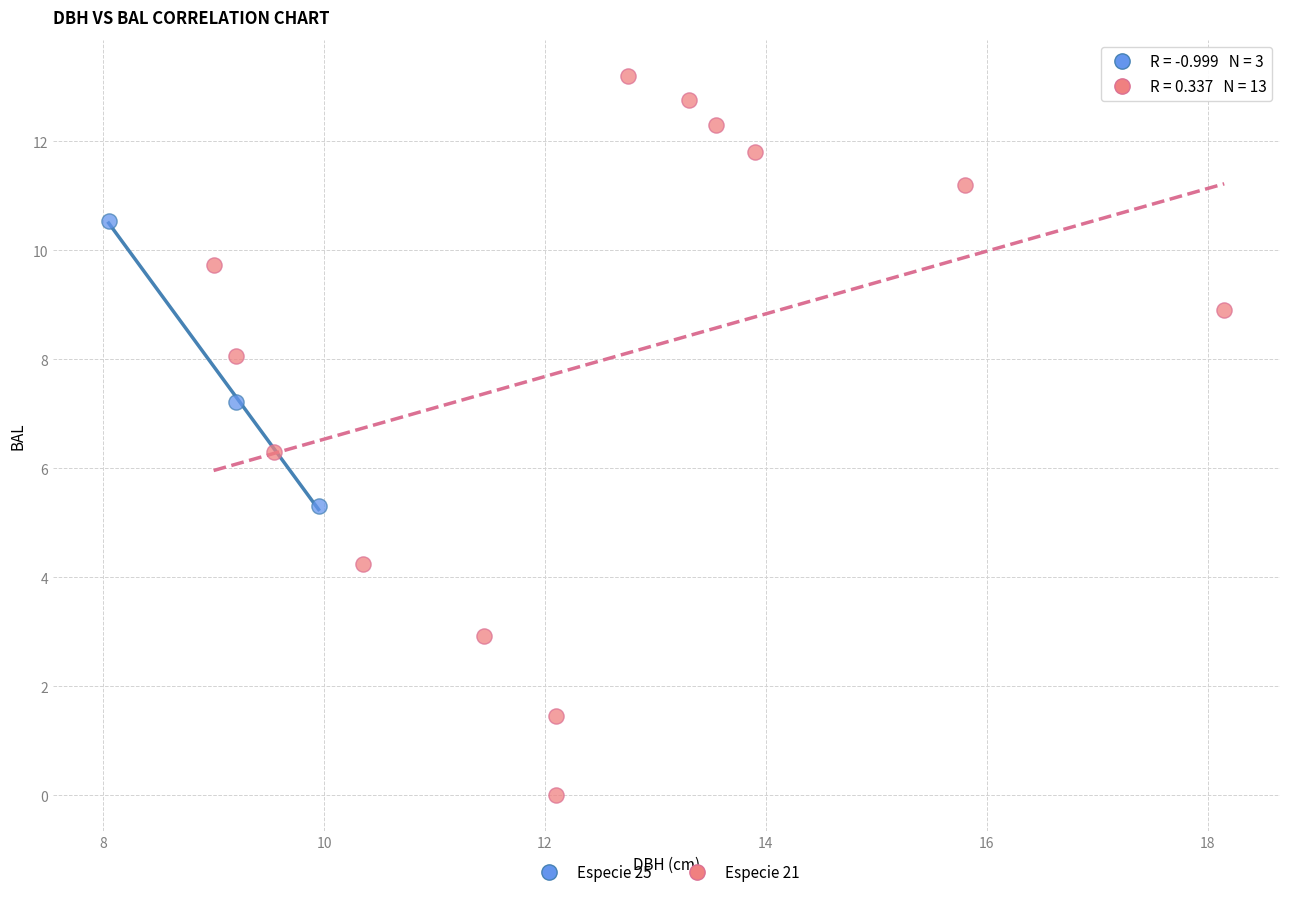

Which series contains the lowest Y value?

Especie 21